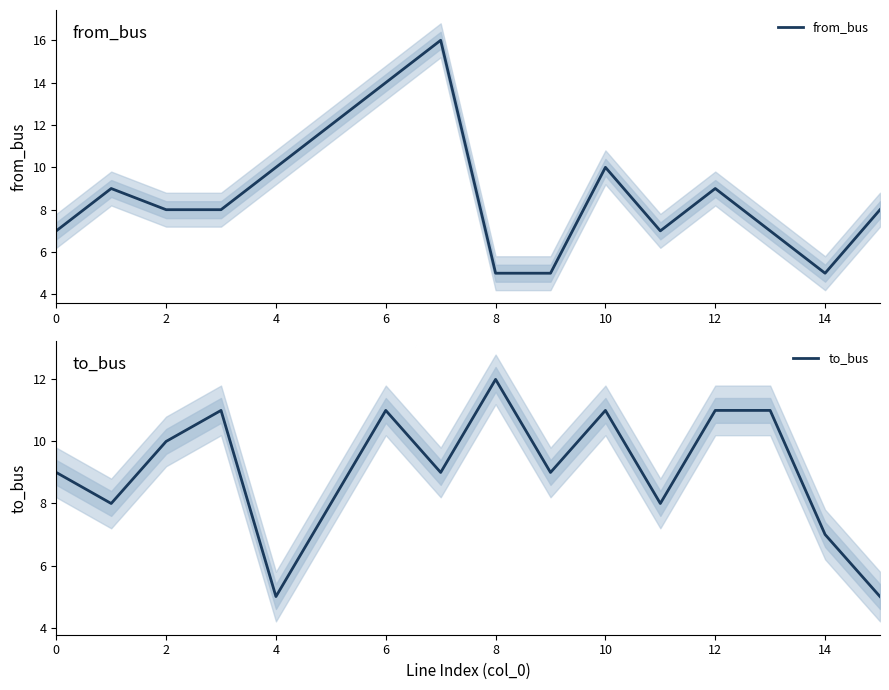

The to_bus series shows 11 at 13. True or false?

True